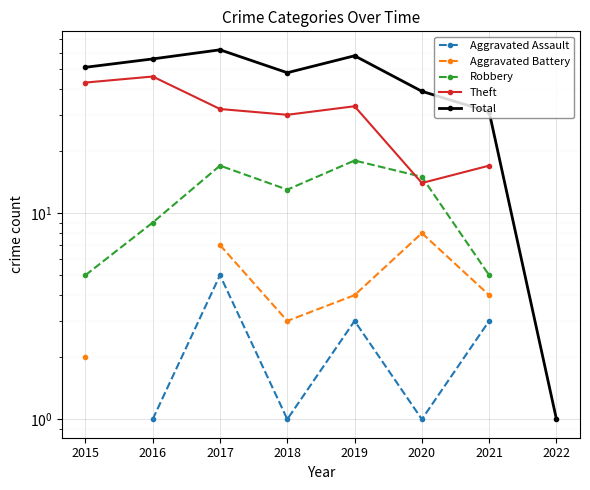

What is the difference between the maximum and minimum values in the Robbery series?

13.0